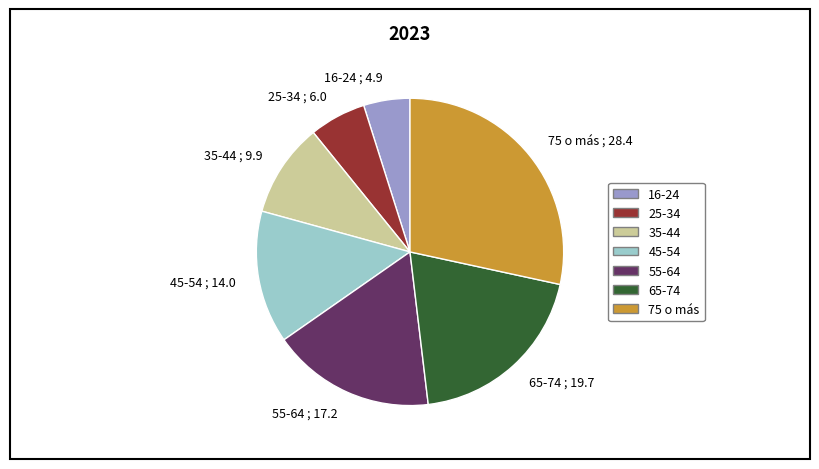

Is it true that 55-64 is 17% of the pie?

True